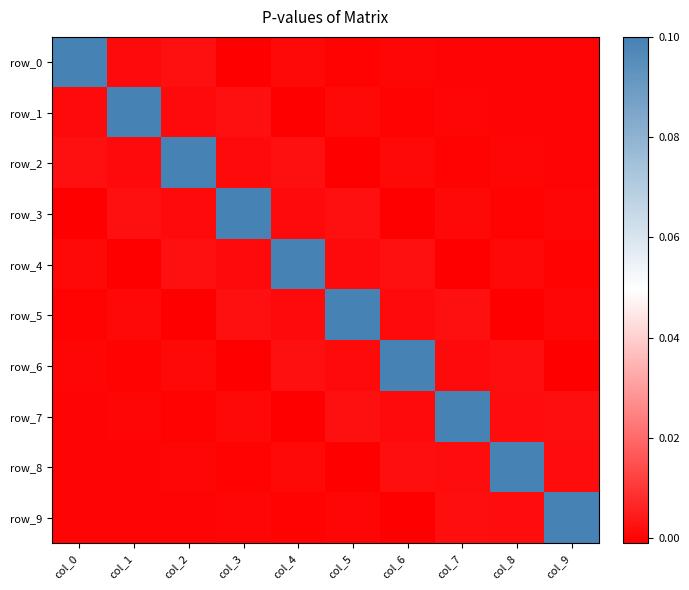

Reading left to right, extract all data points from this chart.

row_0: col_0=0.5	col_1=0.0	col_2=0.0	col_3=-0.0	col_4=0.0	col_5=-0.0	col_6=0.0	col_7=-0.0	col_8=0.0	col_9=-0.0
row_1: col_0=0.0	col_1=0.5	col_2=0.0	col_3=0.0	col_4=-0.0	col_5=0.0	col_6=-0.0	col_7=0.0	col_8=-0.0	col_9=0.0
row_2: col_0=0.0	col_1=0.0	col_2=0.5	col_3=0.0	col_4=0.0	col_5=-0.0	col_6=0.0	col_7=-0.0	col_8=0.0	col_9=-0.0
row_3: col_0=-0.0	col_1=0.0	col_2=0.0	col_3=0.5	col_4=0.0	col_5=0.0	col_6=-0.0	col_7=0.0	col_8=-0.0	col_9=0.0
row_4: col_0=0.0	col_1=-0.0	col_2=0.0	col_3=0.0	col_4=0.5	col_5=0.0	col_6=0.0	col_7=-0.0	col_8=0.0	col_9=-0.0
row_5: col_0=-0.0	col_1=0.0	col_2=-0.0	col_3=0.0	col_4=0.0	col_5=0.5	col_6=0.0	col_7=0.0	col_8=-0.0	col_9=0.0
row_6: col_0=0.0	col_1=-0.0	col_2=0.0	col_3=-0.0	col_4=0.0	col_5=0.0	col_6=0.5	col_7=0.0	col_8=0.0	col_9=-0.0
row_7: col_0=-0.0	col_1=0.0	col_2=-0.0	col_3=0.0	col_4=-0.0	col_5=0.0	col_6=0.0	col_7=0.5	col_8=0.0	col_9=0.0
row_8: col_0=0.0	col_1=-0.0	col_2=0.0	col_3=-0.0	col_4=0.0	col_5=-0.0	col_6=0.0	col_7=0.0	col_8=0.5	col_9=0.0
row_9: col_0=-0.0	col_1=0.0	col_2=-0.0	col_3=0.0	col_4=-0.0	col_5=0.0	col_6=-0.0	col_7=0.0	col_8=0.0	col_9=0.5